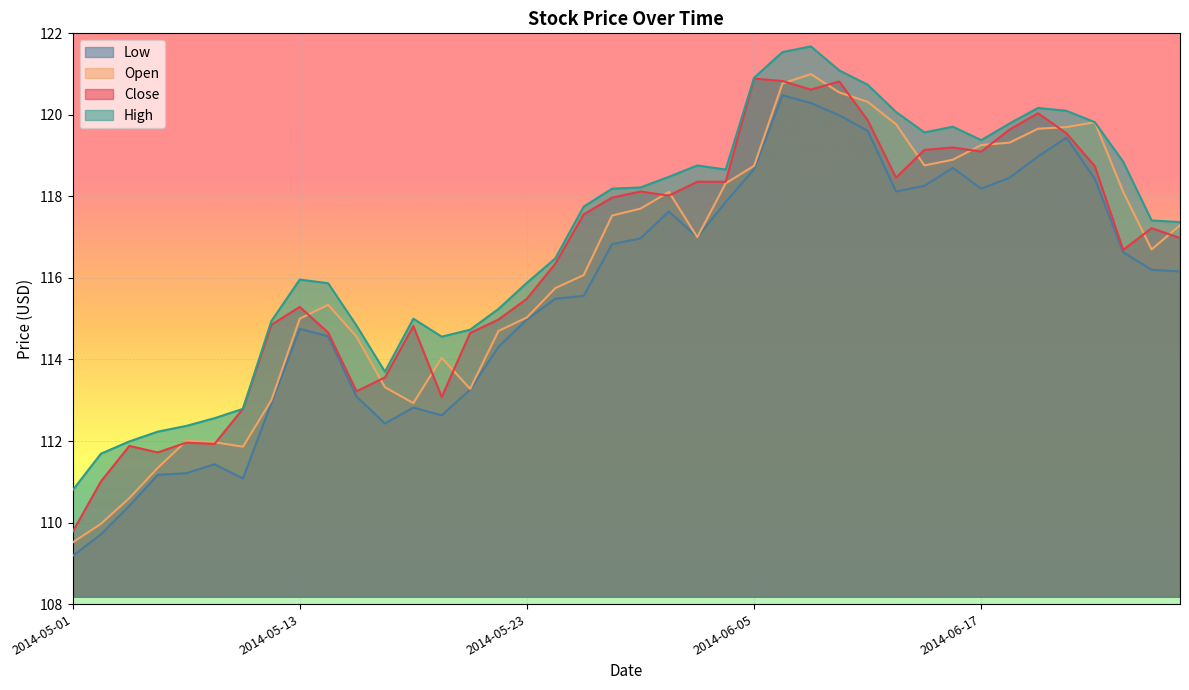

What is the label of the 36th point from the right?

2014-05-07